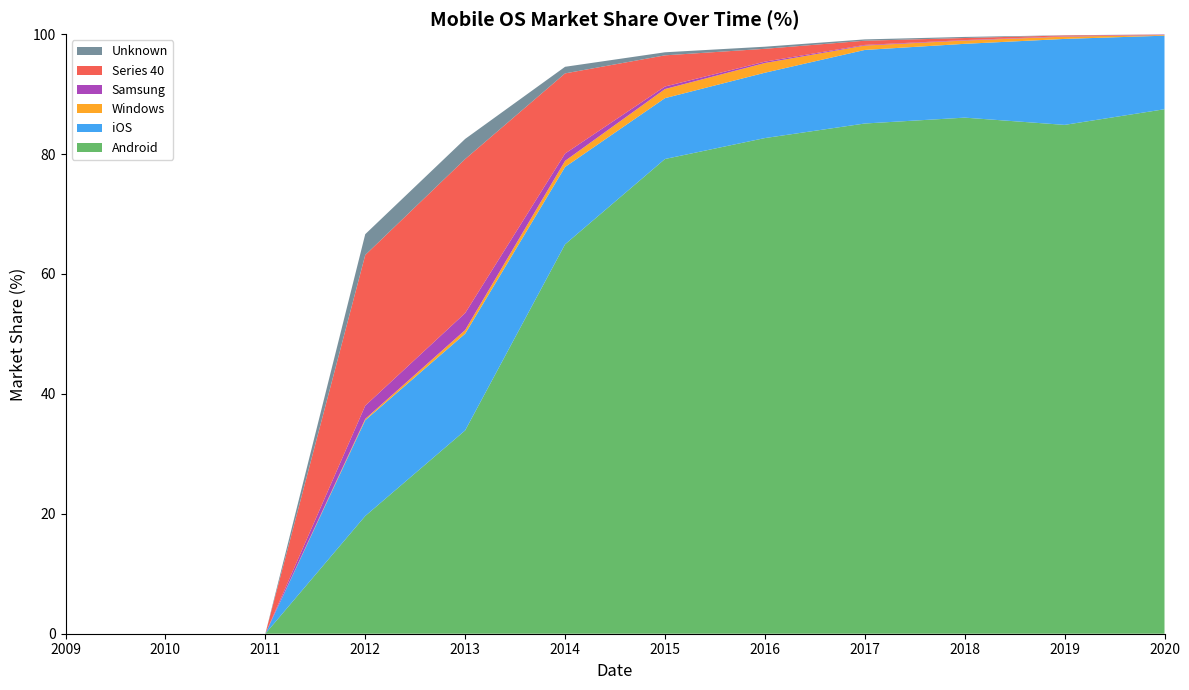

Reading left to right, transcribe all the data shown in this chart.

Android: 2009=0.0	2010=0.0	2011=0.0	2012=19.6	2013=33.9	2014=65.0	2015=79.2	2016=82.7	2017=85.1	2018=86.1	2019=84.9	2020=87.5
iOS: 2009=0.0	2010=0.0	2011=0.0	2012=16.0	2013=16.1	2014=12.9	2015=10.2	2016=10.9	2017=12.3	2018=12.3	2019=14.3	2020=12.3
Windows: 2009=0.0	2010=0.0	2011=0.0	2012=0.2	2013=0.6	2014=1.0	2015=1.5	2016=1.6	2017=0.7	2018=0.6	2019=0.4	2020=0.1
Samsung: 2009=0.0	2010=0.0	2011=0.0	2012=2.2	2013=2.8	2014=1.2	2015=0.4	2016=0.2	2017=0.1	2018=0.1	2019=0.1	2020=0.1
Series 40: 2009=0.0	2010=0.0	2011=0.0	2012=25.1	2013=25.7	2014=13.4	2015=5.2	2016=2.1	2017=0.7	2018=0.3	2019=0.1	2020=0.0
Unknown: 2009=0.0	2010=0.0	2011=0.0	2012=3.5	2013=3.4	2014=1.1	2015=0.5	2016=0.3	2017=0.2	2018=0.2	2019=0.0	2020=0.0